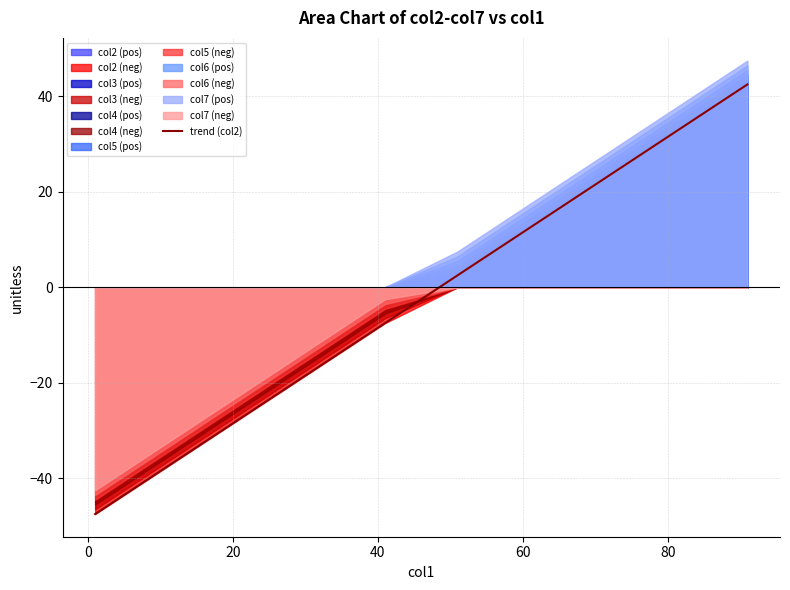

Reading left to right, list all the values displayed in this chart.

-47.5	-37.5	-27.5	-17.5	-7.5	2.5	12.5	22.5	32.5	42.5